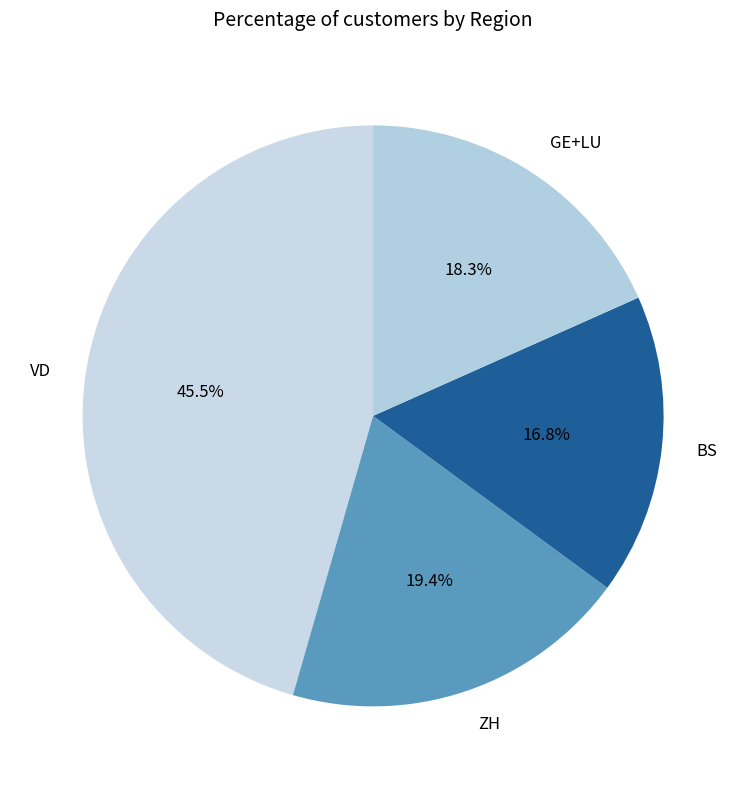

How many segments does this pie chart have?

4